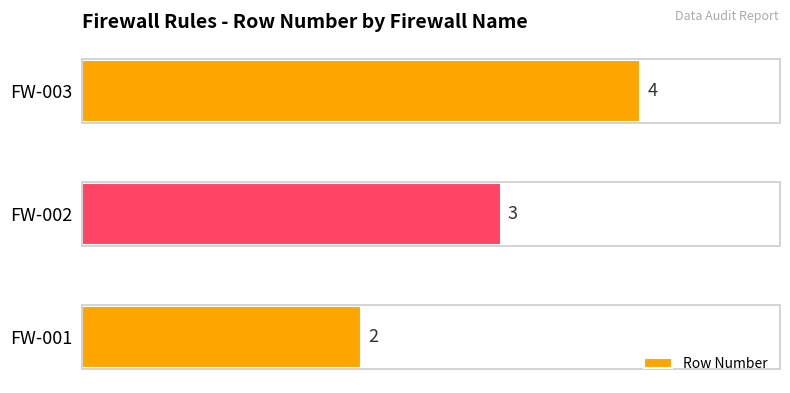

True or false: the data shows 3 at FW-002.

True